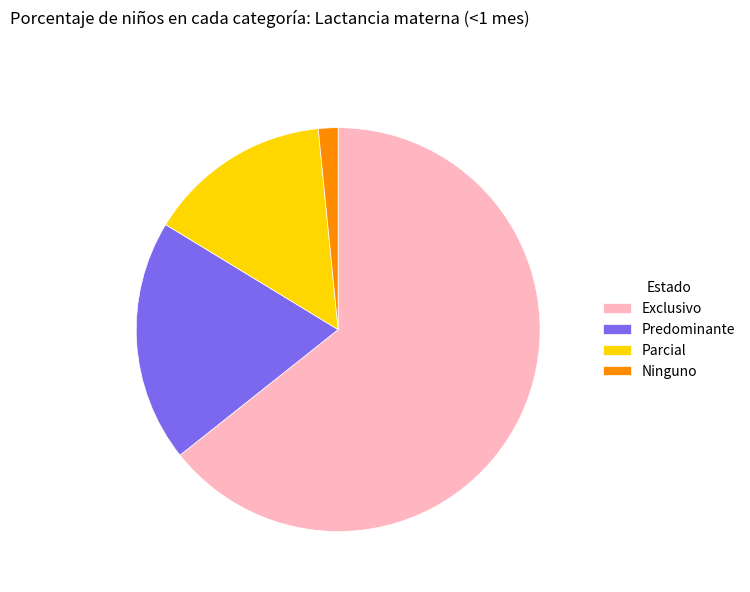

Combined, do Ninguno and Exclusivo account for over 50%?

Yes